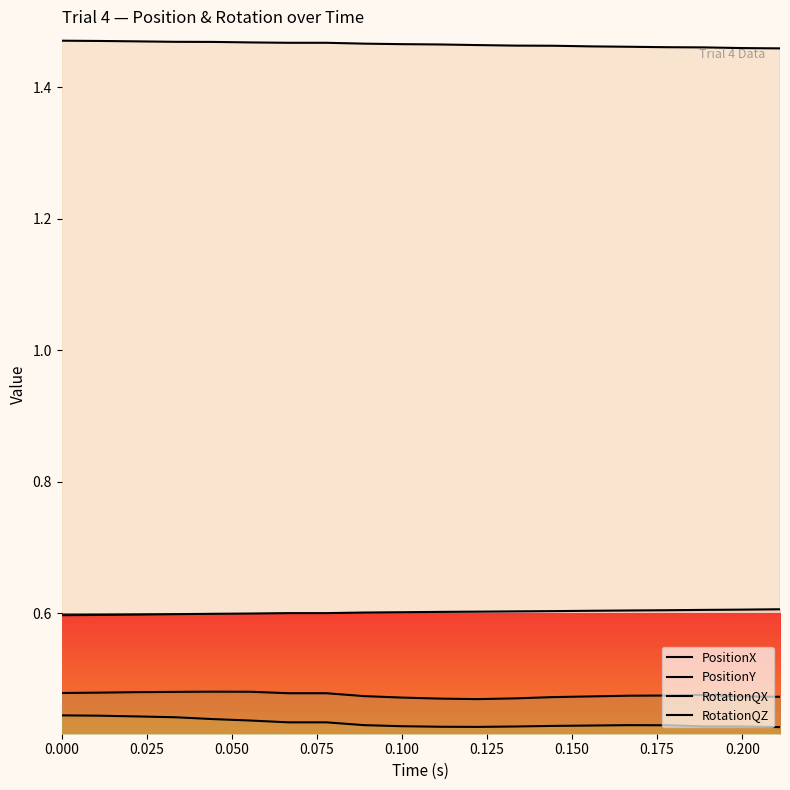

What is the spread (max minus min) of values at 0.200?

1.0